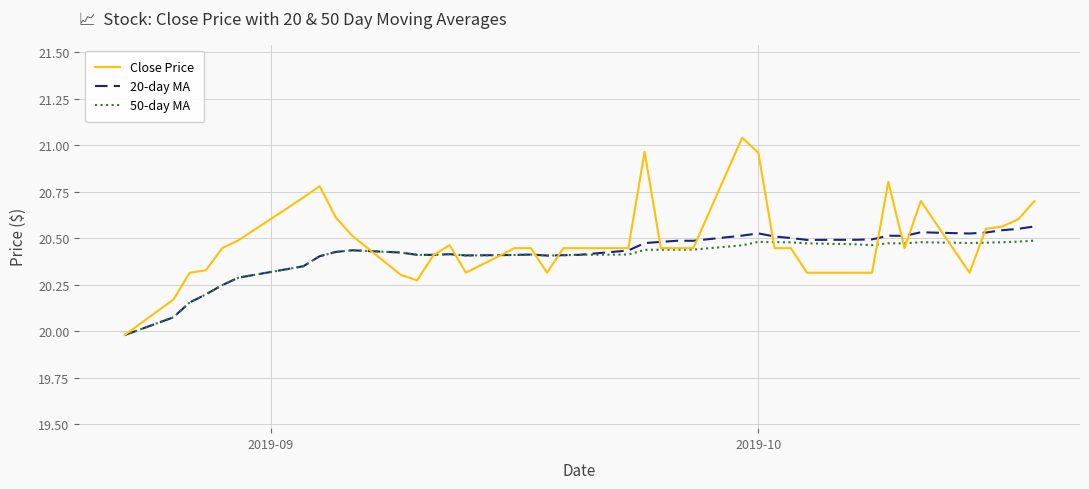

Which series has the largest range (max minus min)?

Close Price